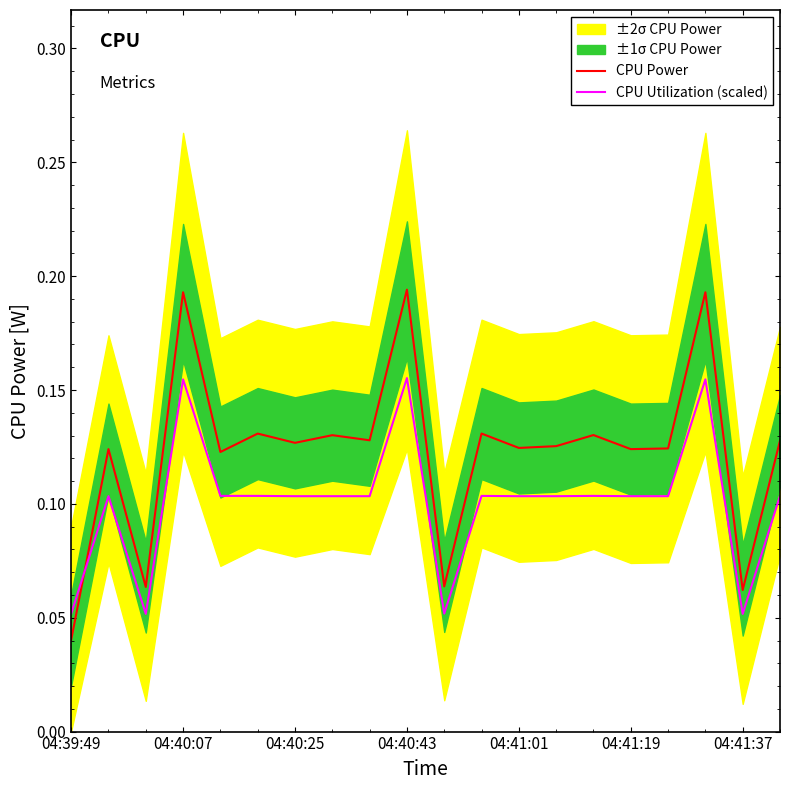

What position from the left is 10?

11